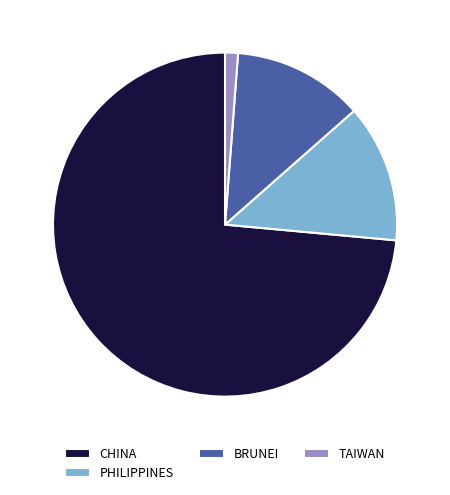

Does PHILIPPINES represent more than half of the total?

No